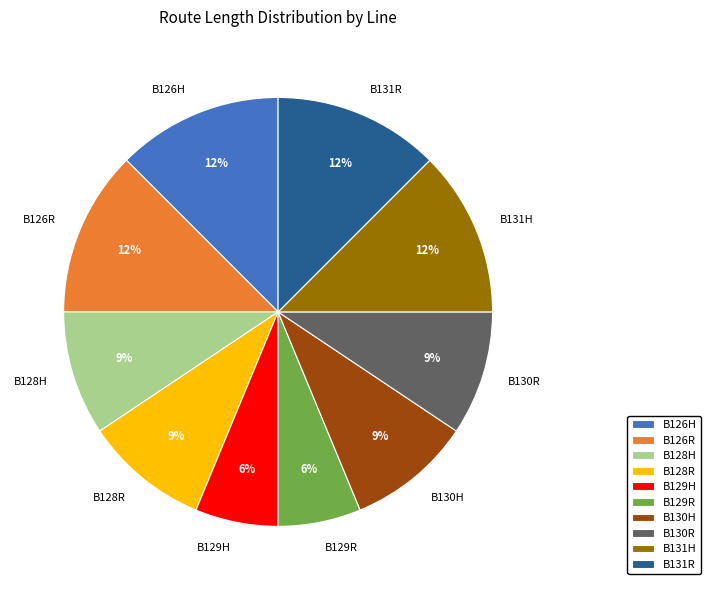

What is the ratio of the value at B130R to the value at B131H?

0.8